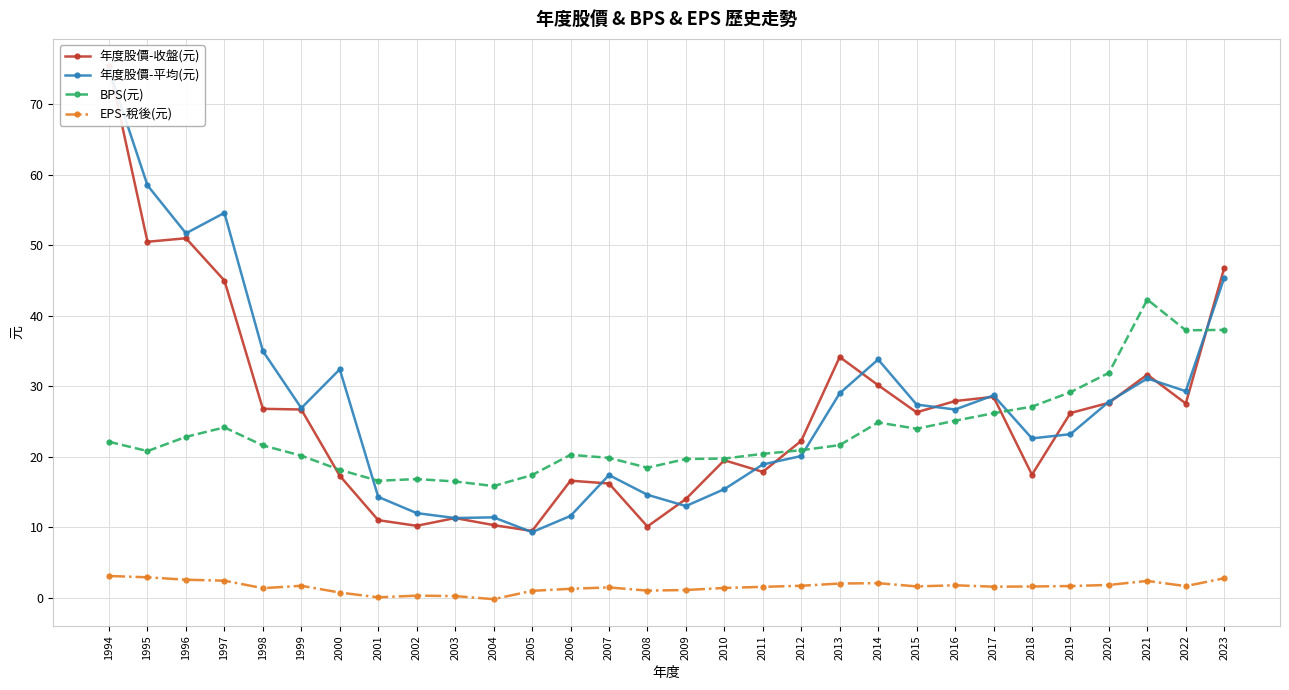

What is the total value across all series at 2021?

107.4